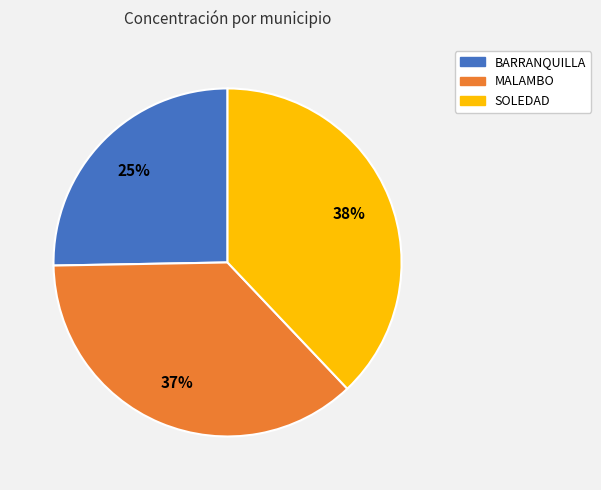

Which slice is the largest?

SOLEDAD